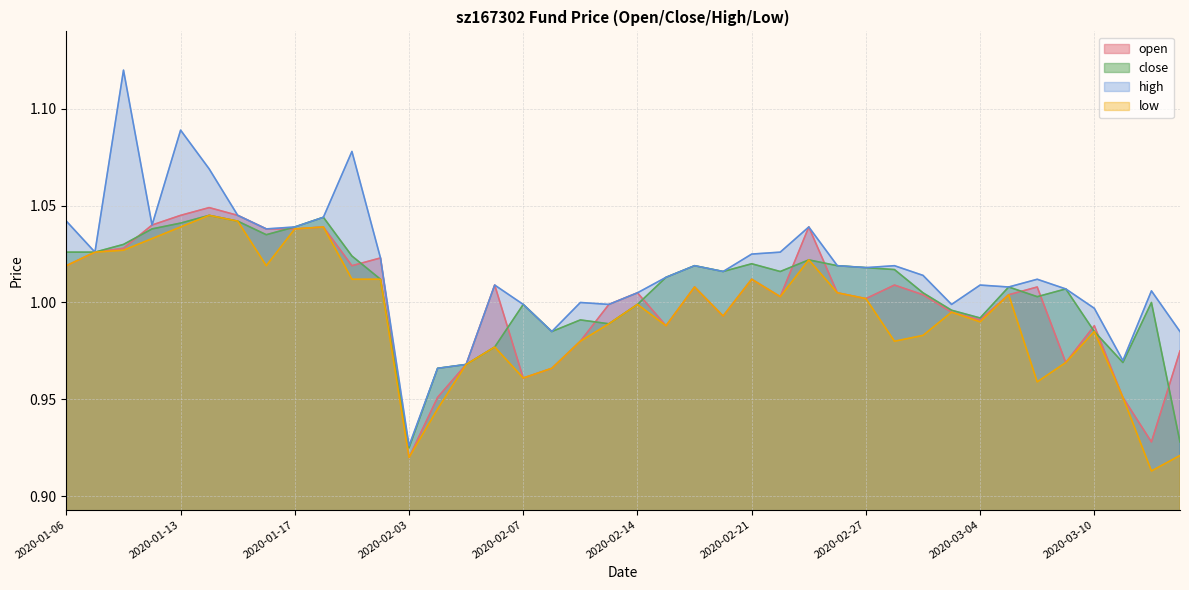

How many lines are shown in the chart?

4